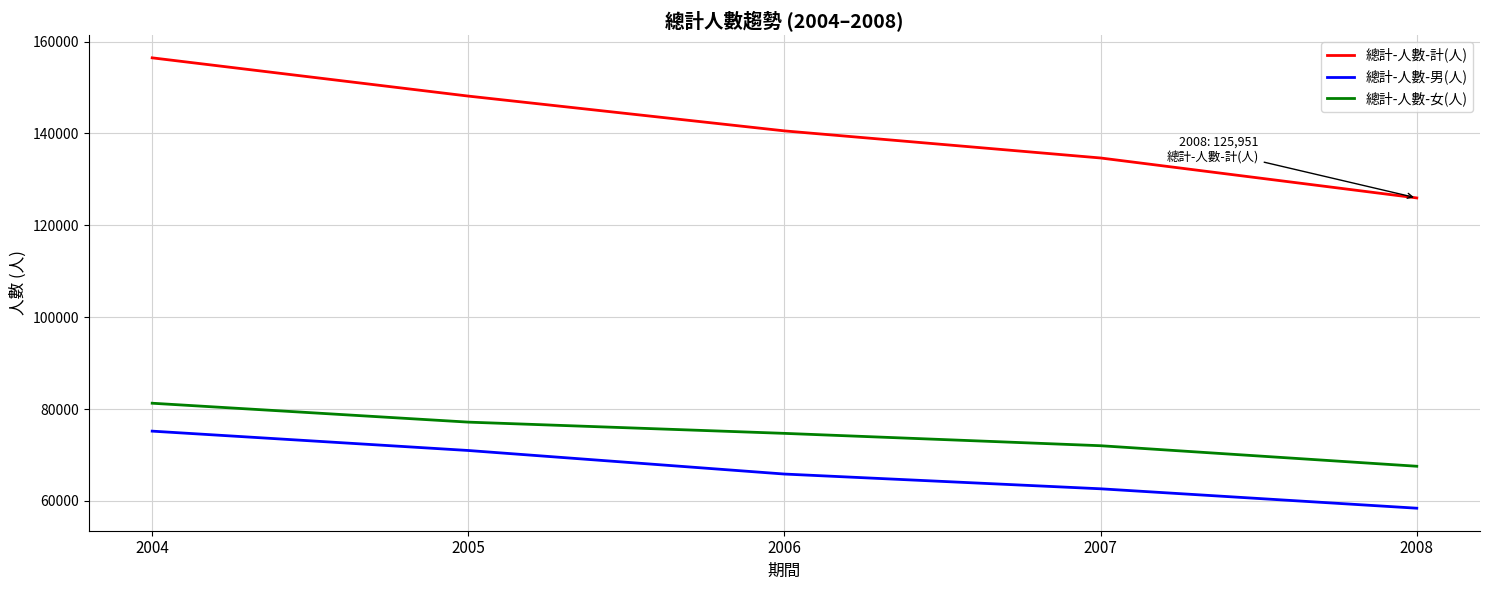

Rank the categories by 總計-人數-男(人) value from lowest to highest.

2008, 2007, 2006, 2005, 2004